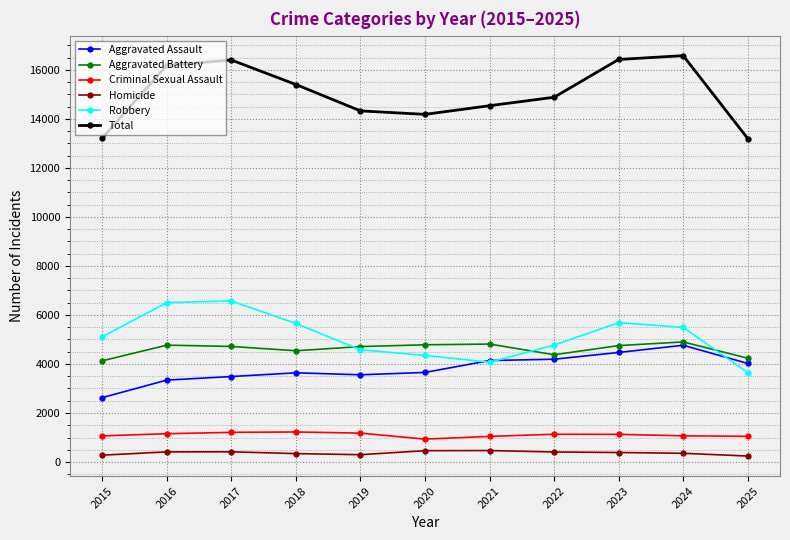

The Aggravated Assault series shows 5649 at 2016. True or false?

False